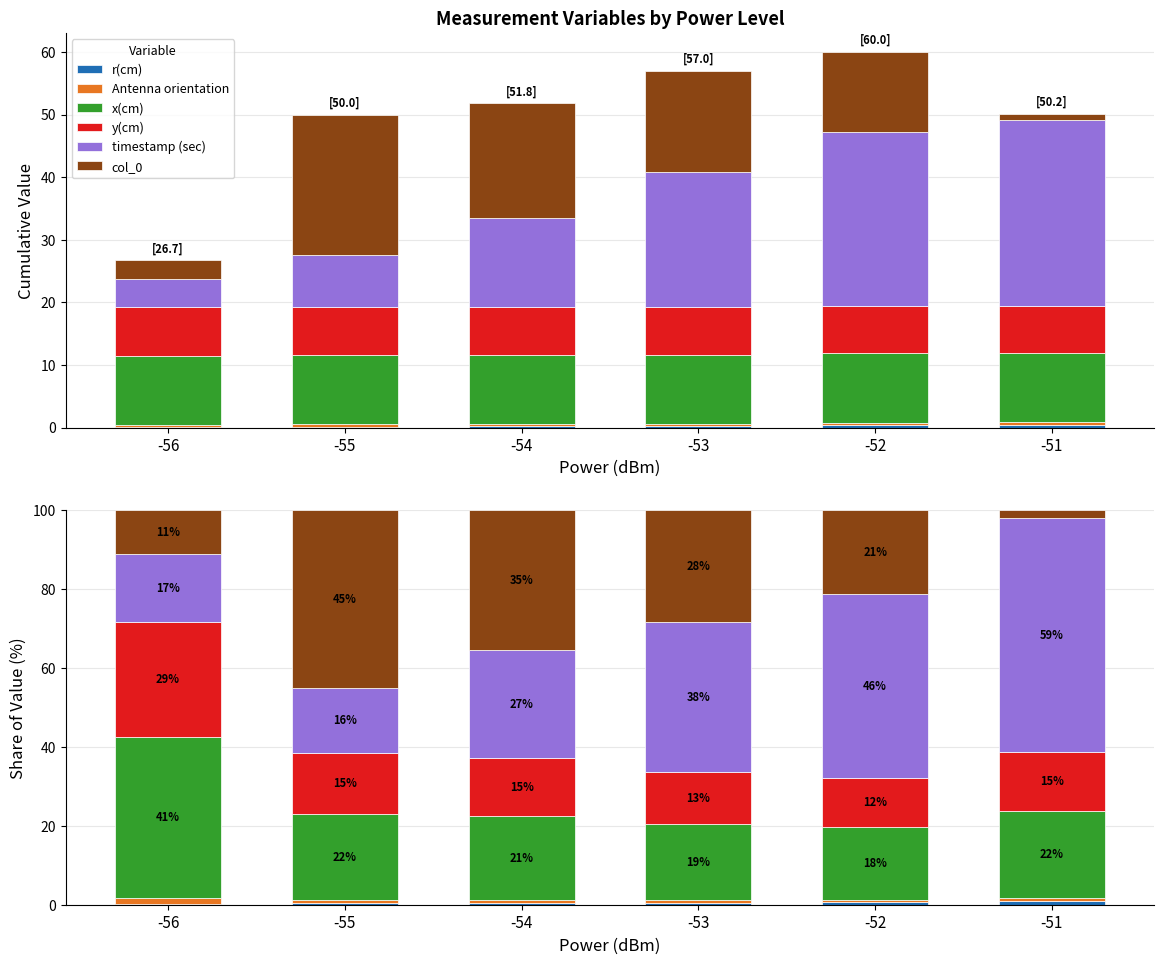

Which category has the lowest value across all series?

-56